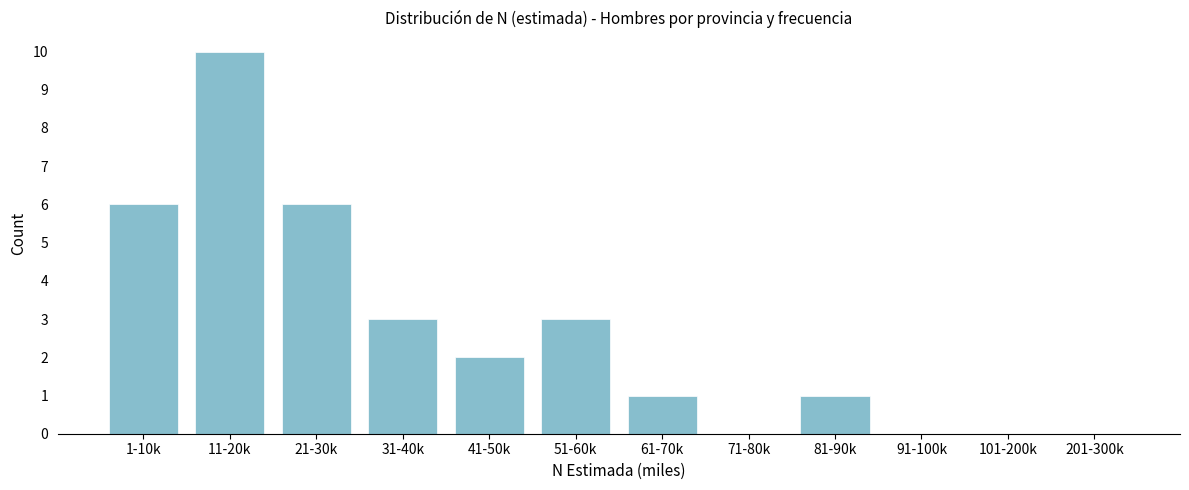

Reading left to right, transcribe all the data shown in this chart.

1-10k=6	11-20k=10	21-30k=6	31-40k=3	41-50k=2	51-60k=3	61-70k=1	71-80k=0	81-90k=1	91-100k=0	101-200k=0	201-300k=0